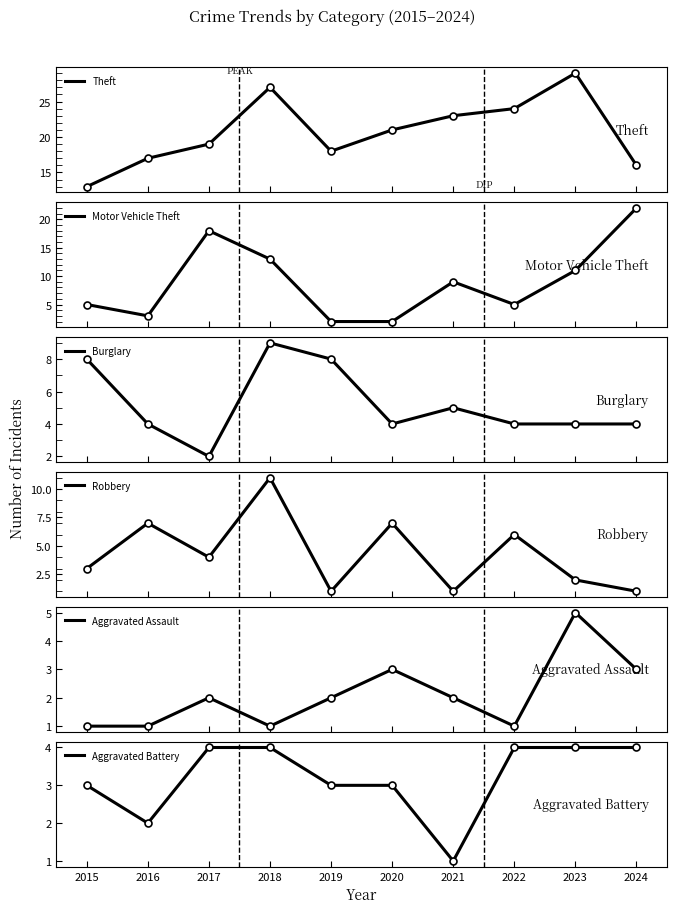

The value of Burglary at 2019 is 8. True or false?

True